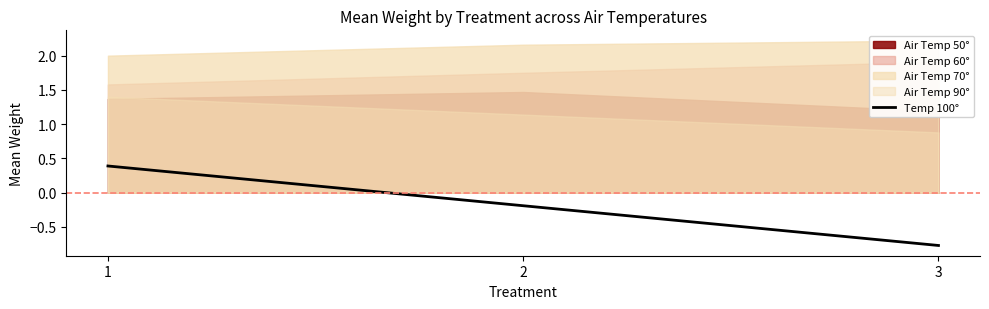

What is the difference between the values at 2 and 3?

0.6